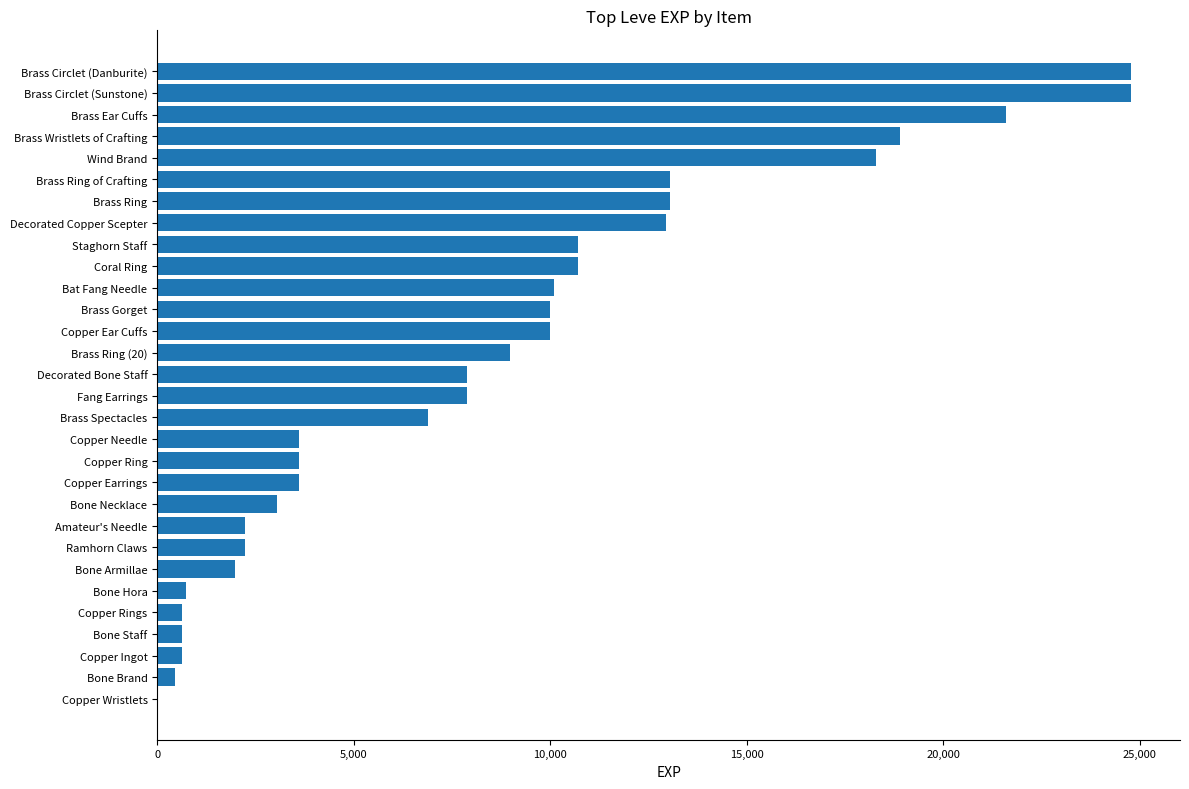

What value does the data have at Bone Hora?

720